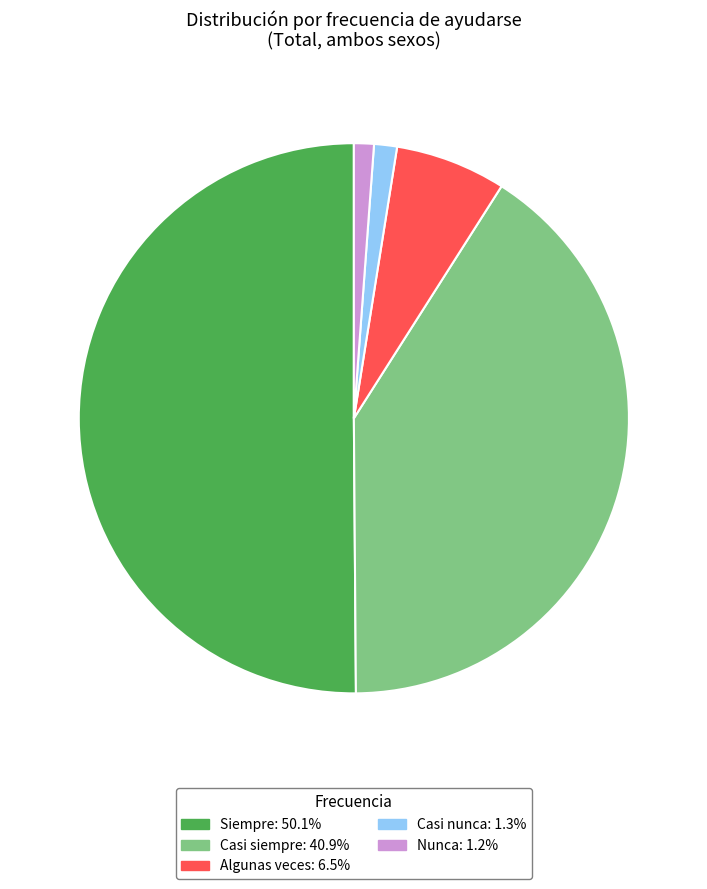

How many slices are in this pie chart?

5